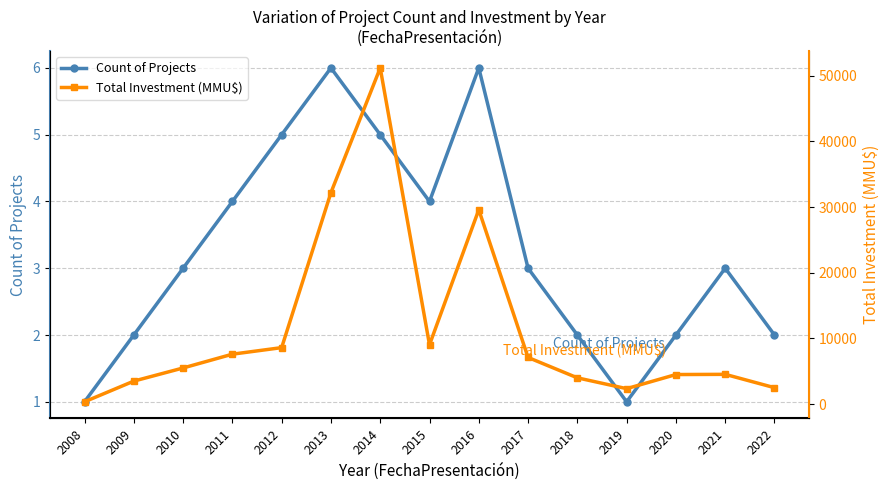

At 2015, list the series in order from smallest to largest.

Count of Projects, Total Investment (MMU$)